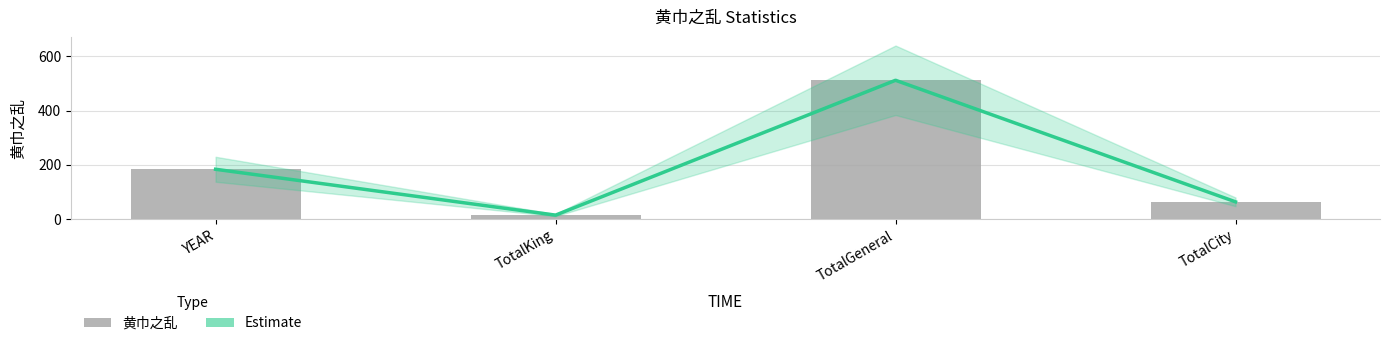

List the series in order of their peak value, lowest first.

Estimate, 黄巾之乱